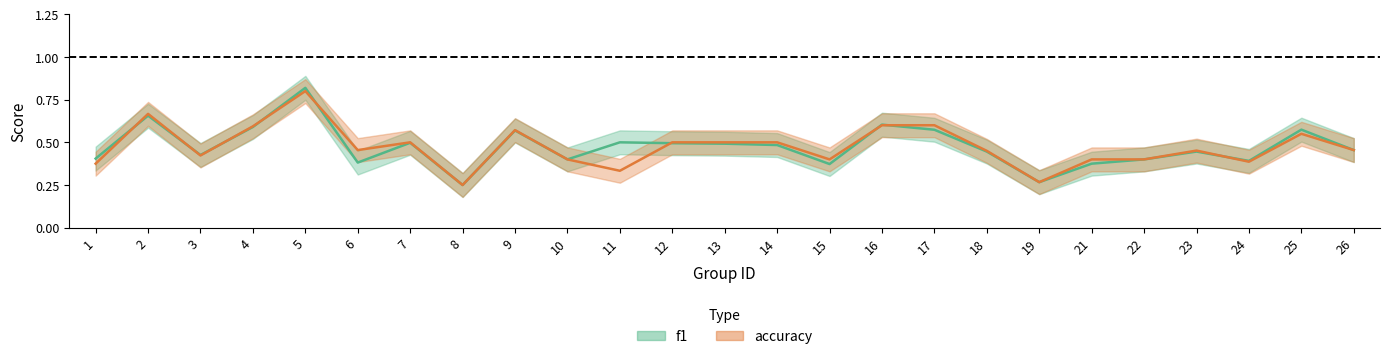

List the series in order of their peak value, highest first.

f1, accuracy